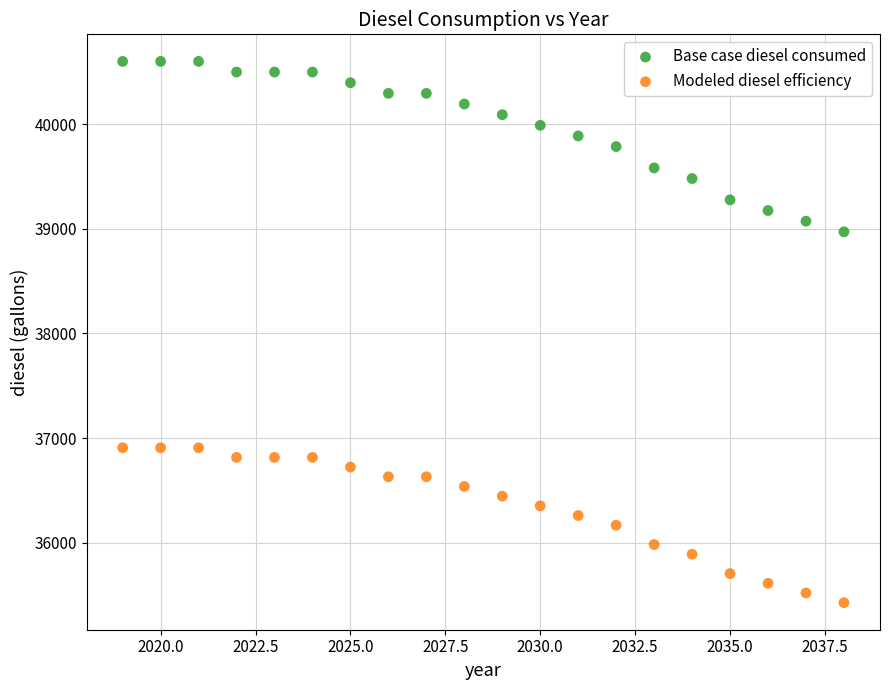

Across all series, what Y value is closest to 38013?

38970.6